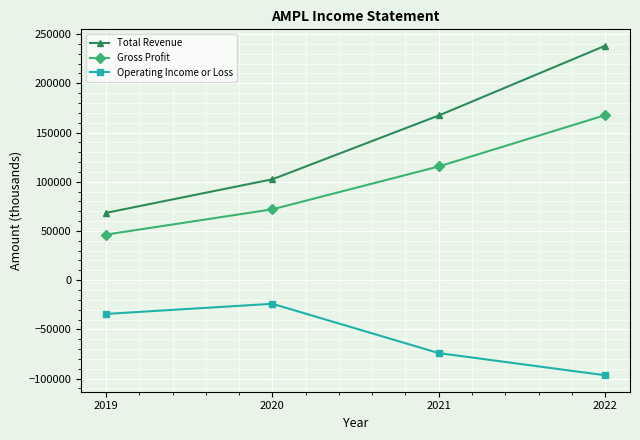

Is it true that Operating Income or Loss equals -24000 at 2020?

True